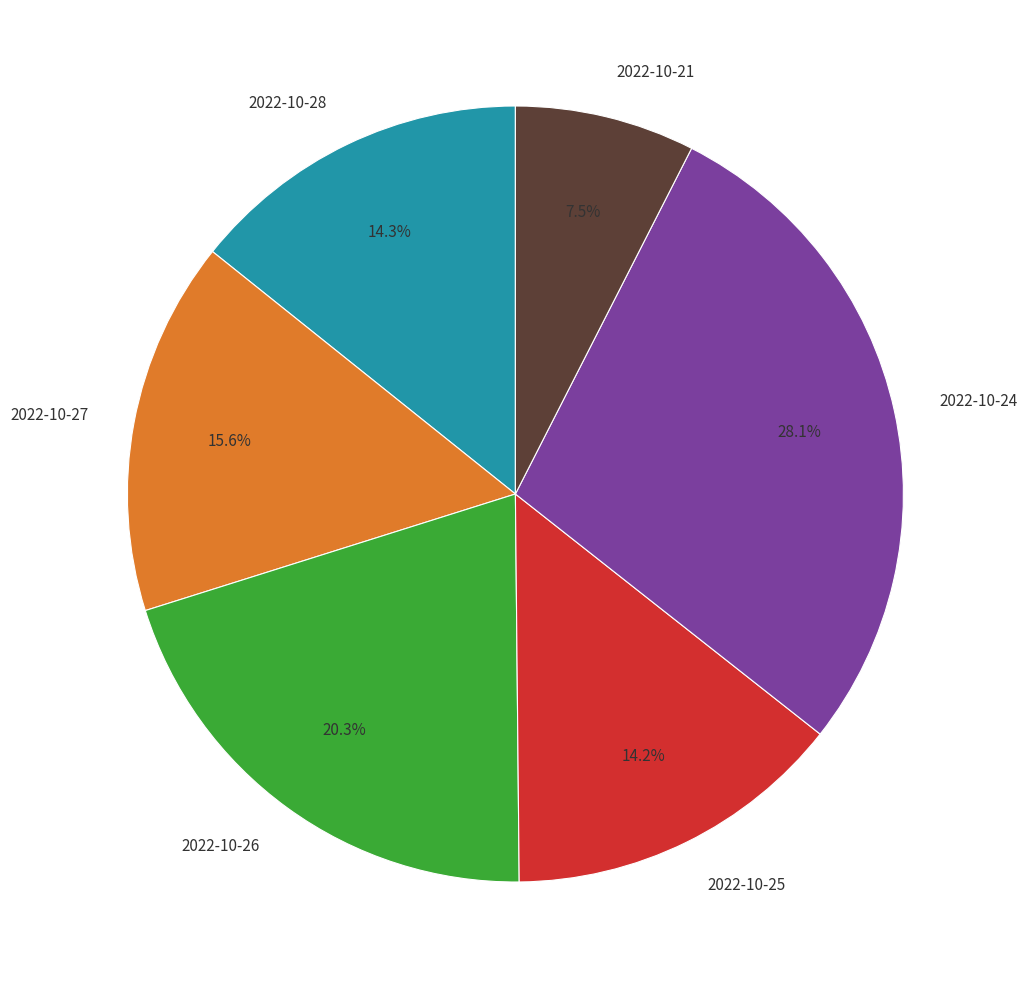

True or false: 2022-10-21 accounts for 1% of the total.

False